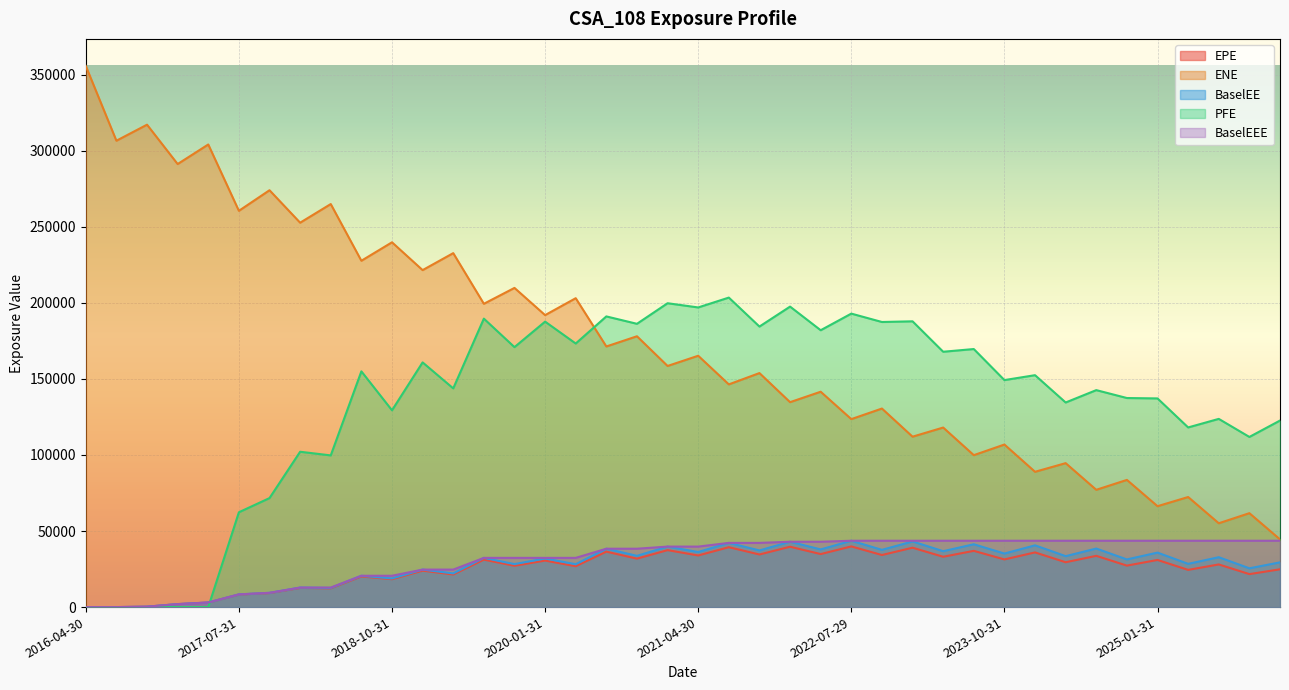

Between 2022-04-29 and 2023-01-31, which series saw the biggest shift?

ENE